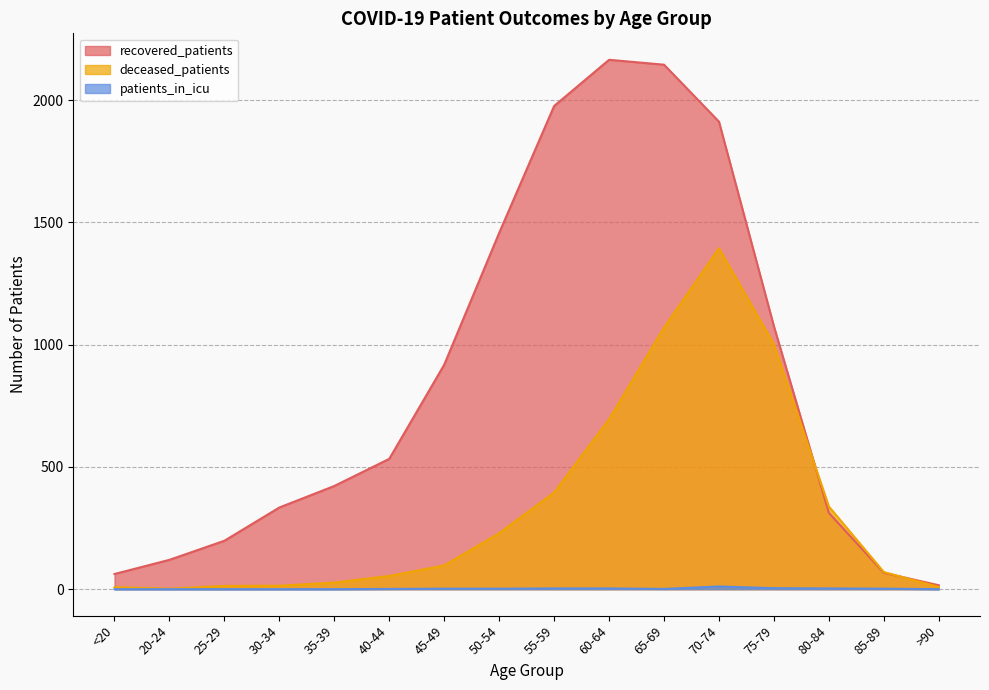

Rank the series by their average value, from highest to lowest.

recovered_patients, deceased_patients, patients_in_icu